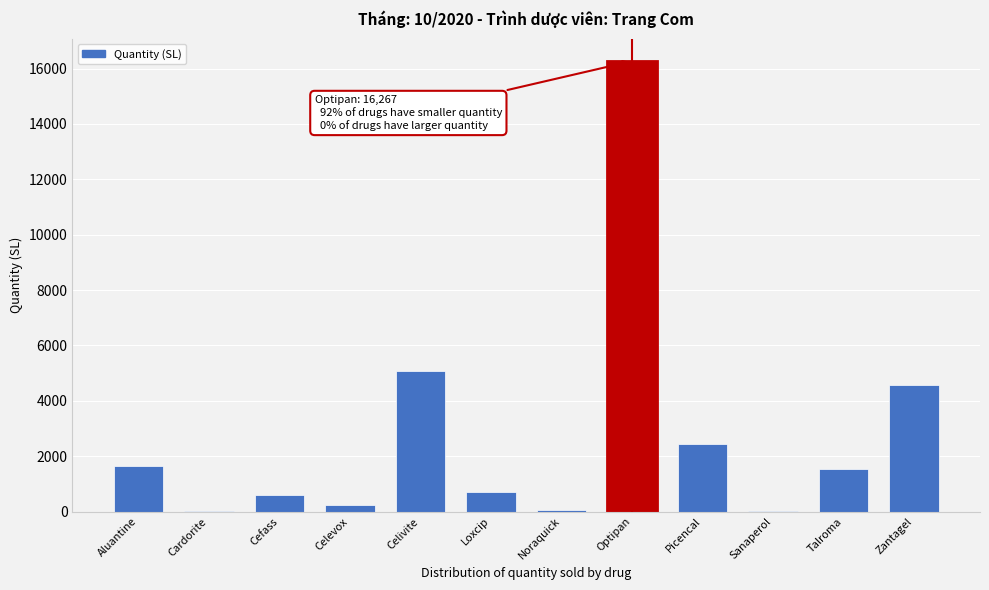

The value at Optipan is 16267. True or false?

True